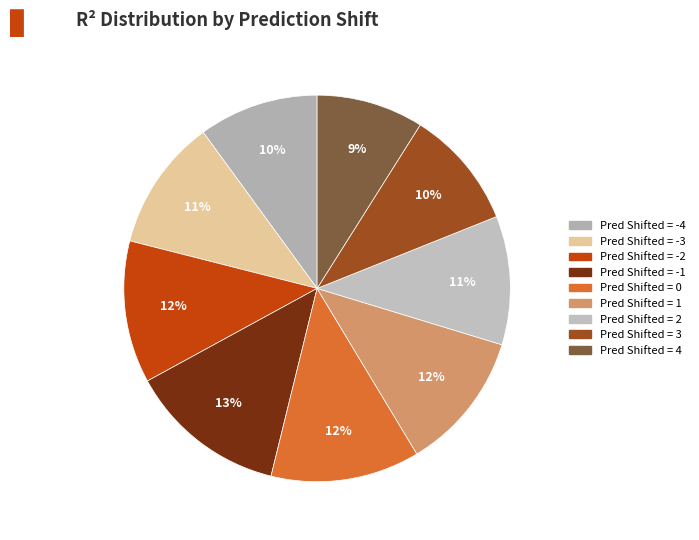

To the nearest percent, what is the difference between the Pred Shifted = -4 and Pred Shifted = 0 slice percentages?

2%